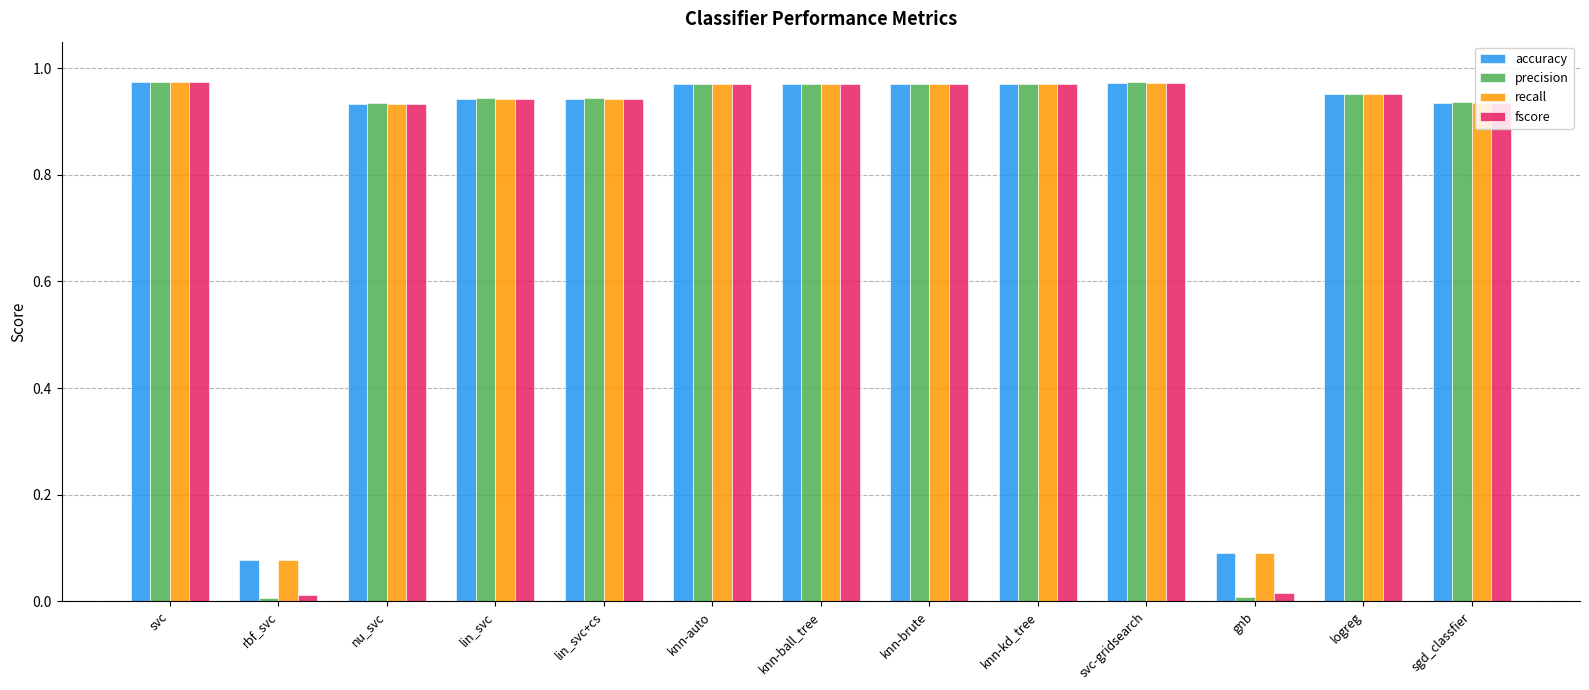

Which series has the largest range (max minus min)?

precision